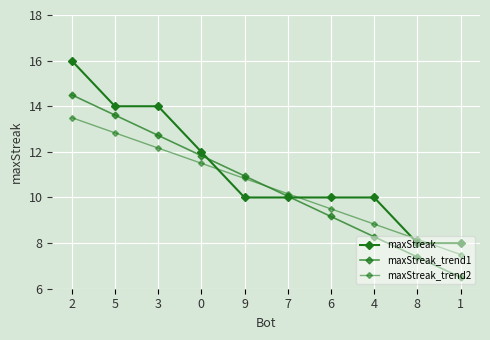

True or false: maxStreak has a value of 17.6 at 9.

False